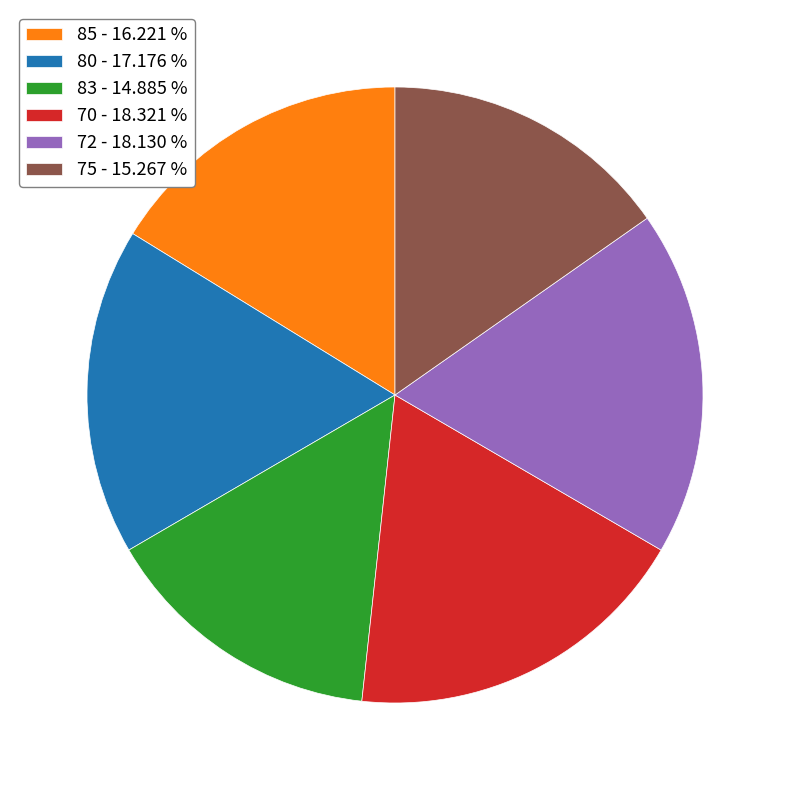

How many segments does this pie chart have?

6